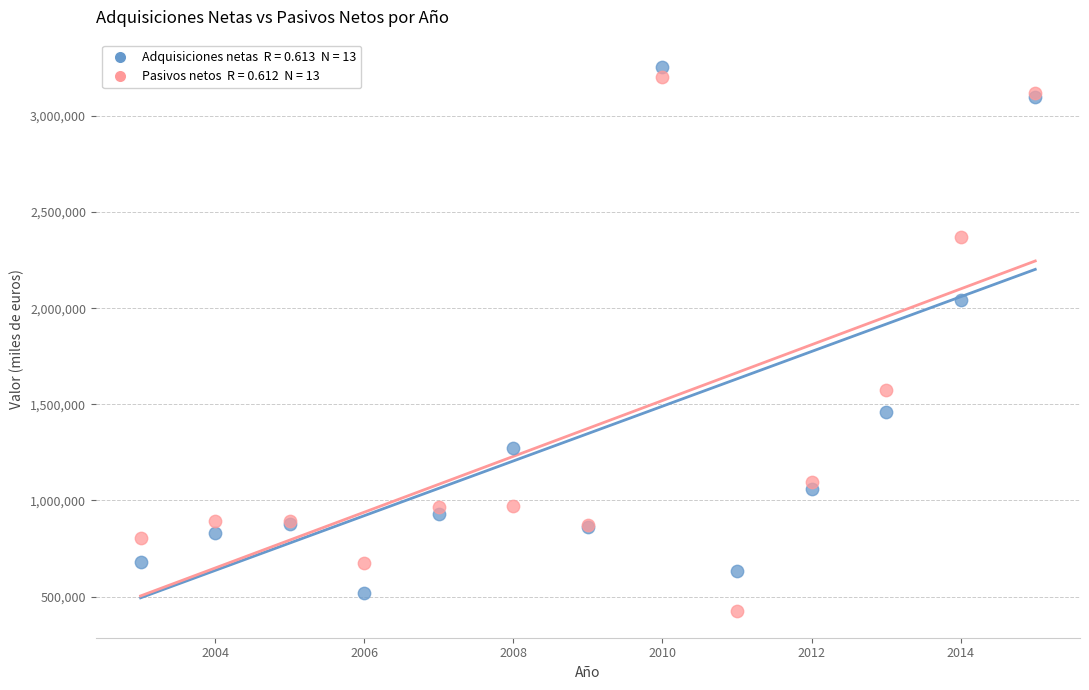

Across all series, what Y value is closest to 1841215?

2043456